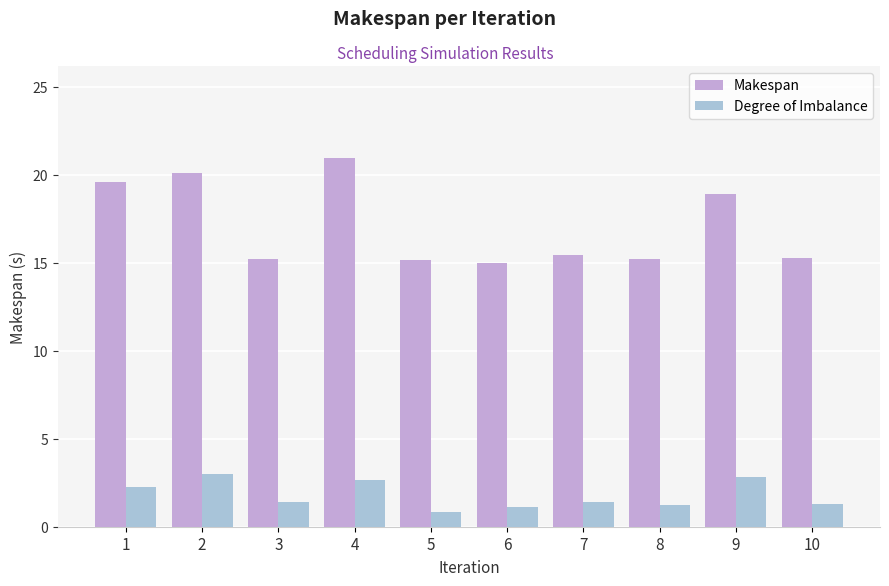

Rank the series at 7 from highest to lowest value.

Makespan, Degree of Imbalance